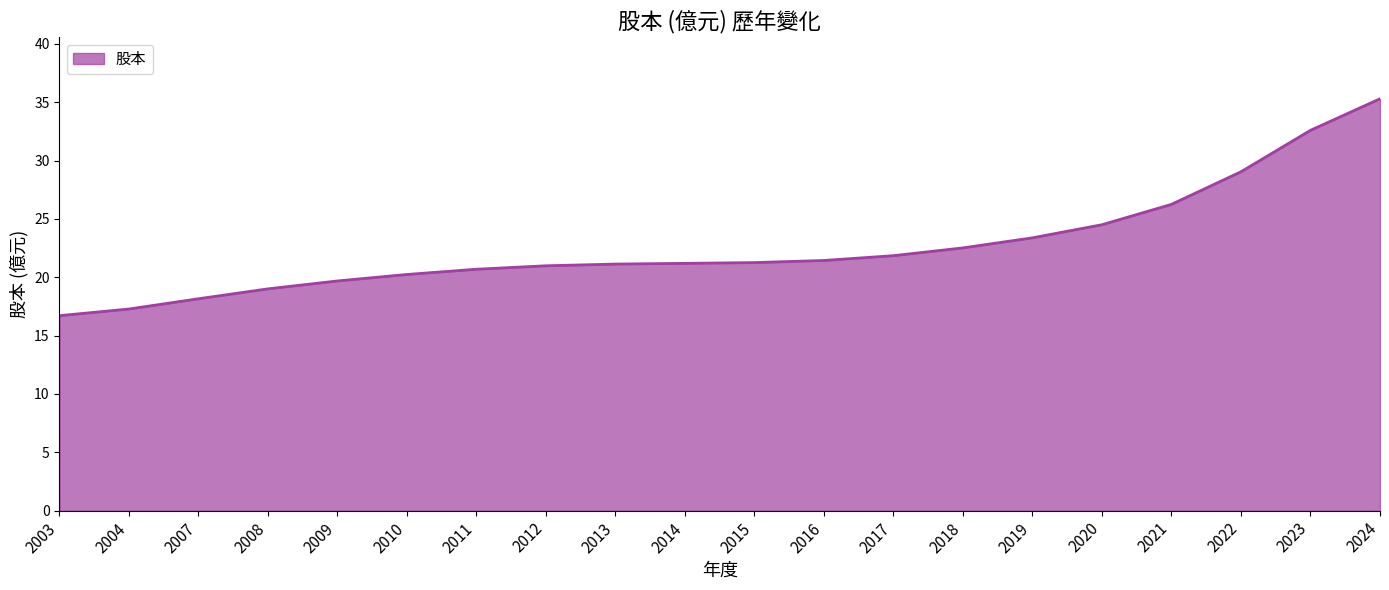

What is the difference between the maximum and minimum values?

18.6